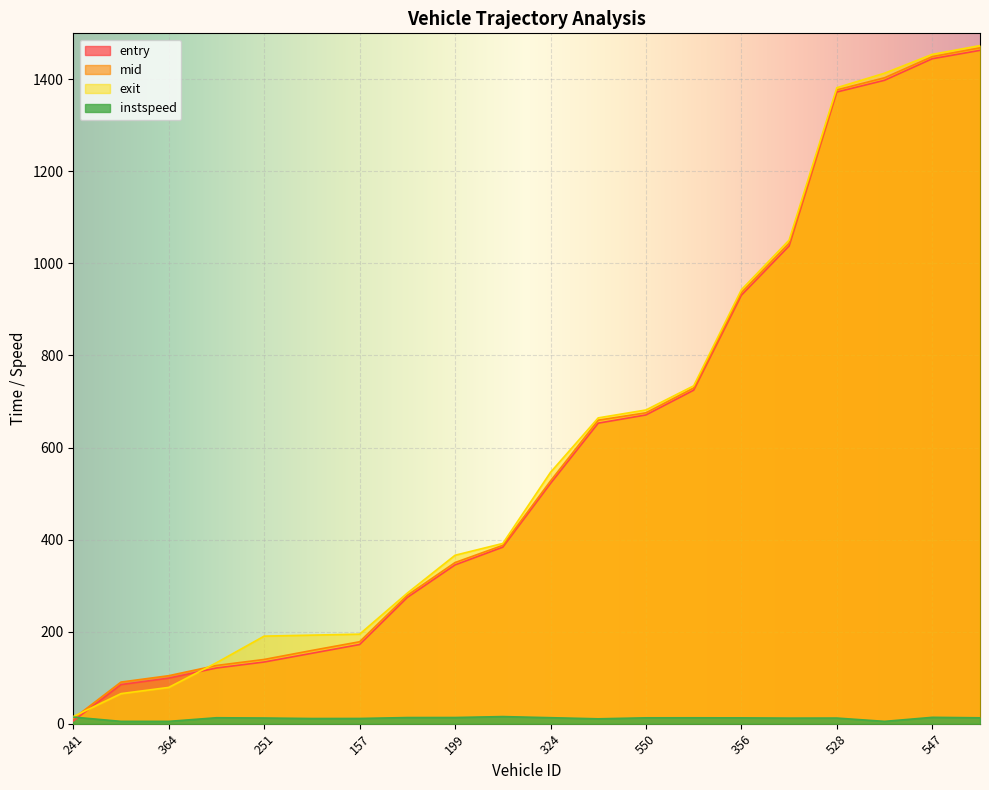

What are all the series names shown in the legend?

entry, mid, exit, instspeed